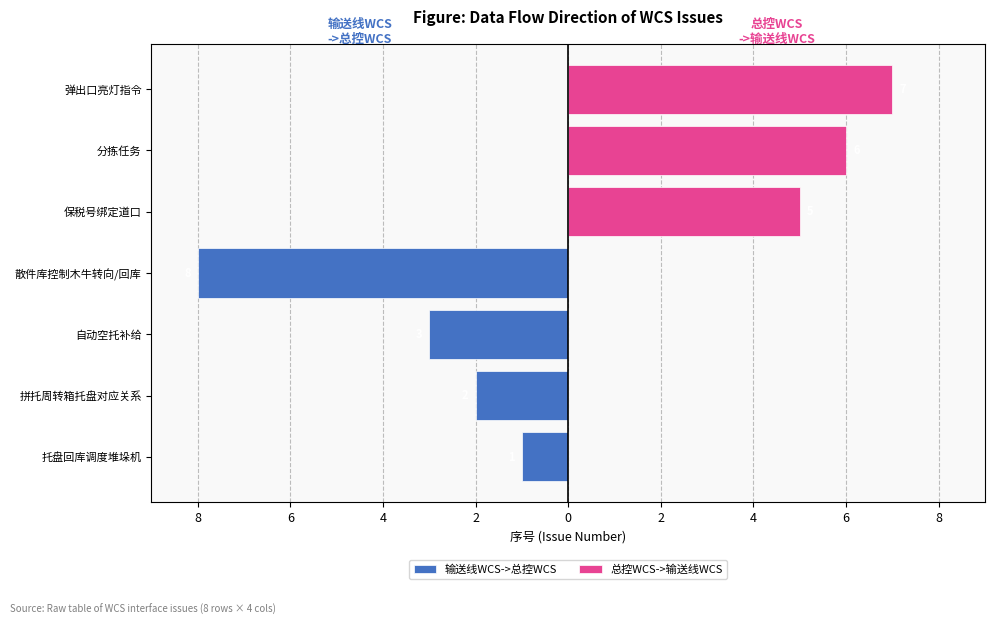

How many groups of bars are there?

7